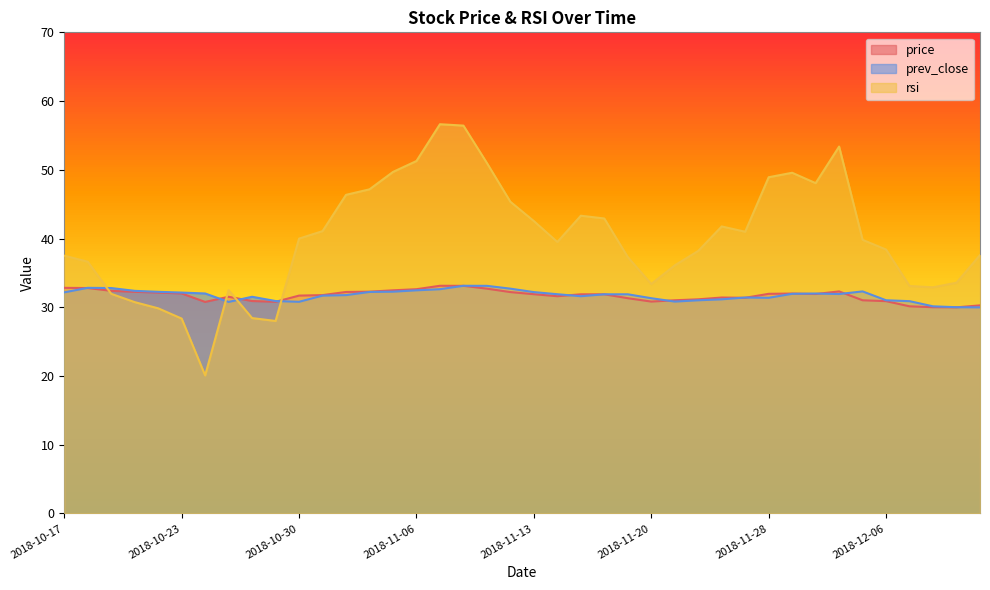

What is the smallest value displayed?

20.1